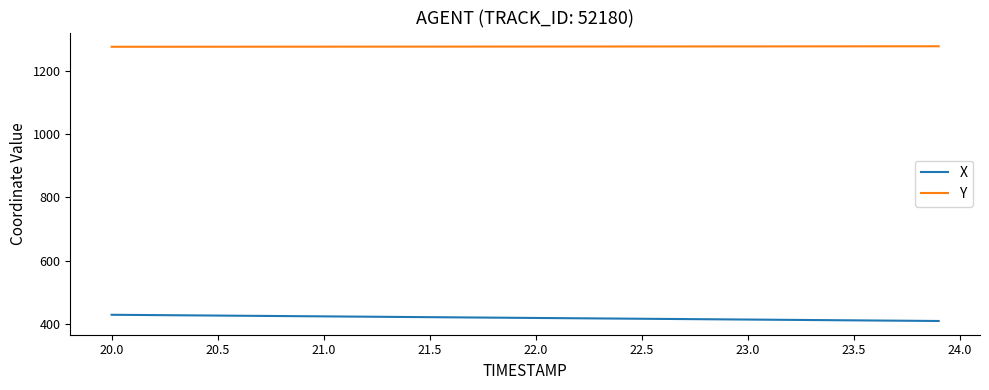

What is the highest value of the X series?

428.5